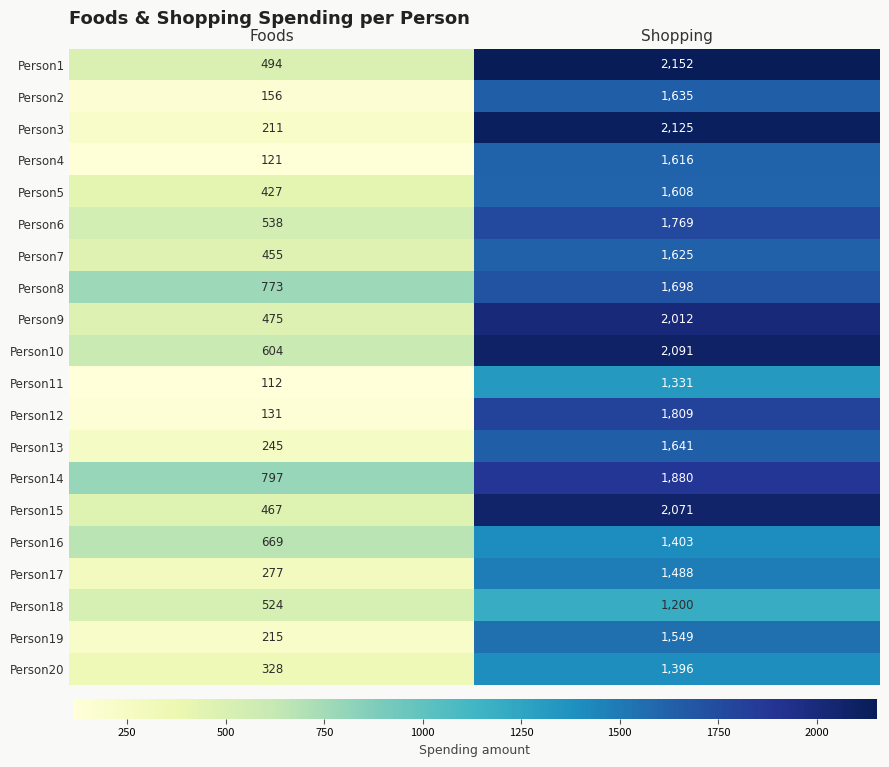

The Person5 series shows 427 at Foods. True or false?

True